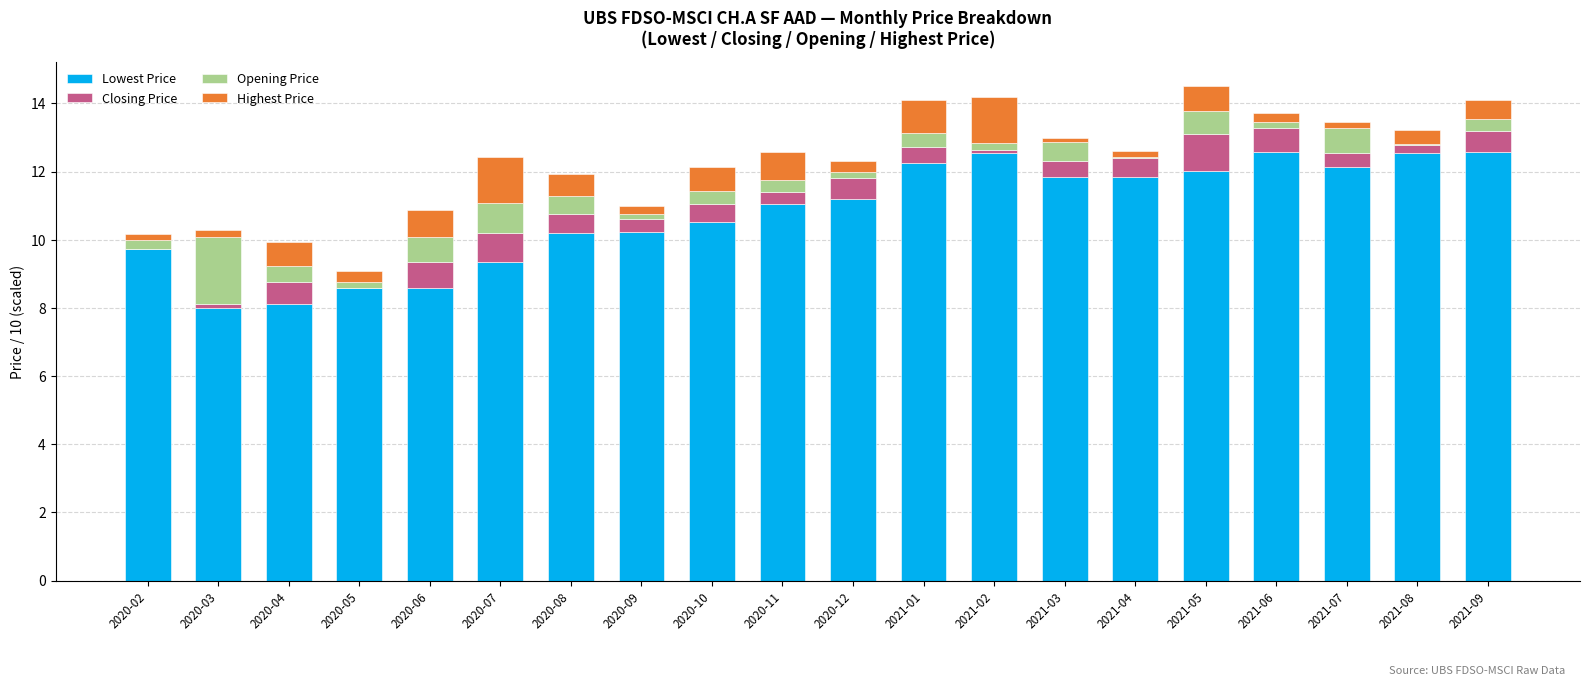

What is the total value across all series at 2020-07?

12.4